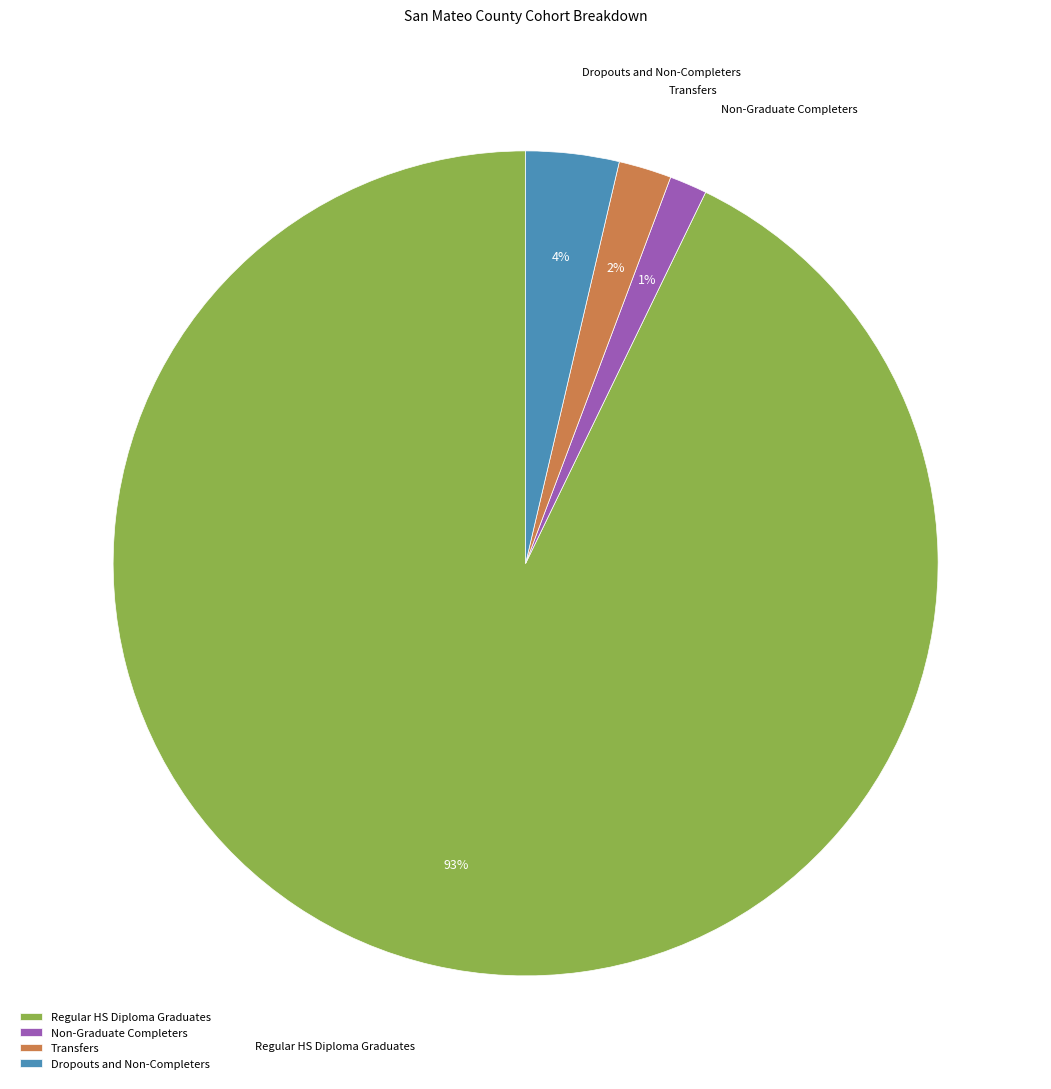

Which category has the smallest portion of the pie?

Non-Graduate Completers